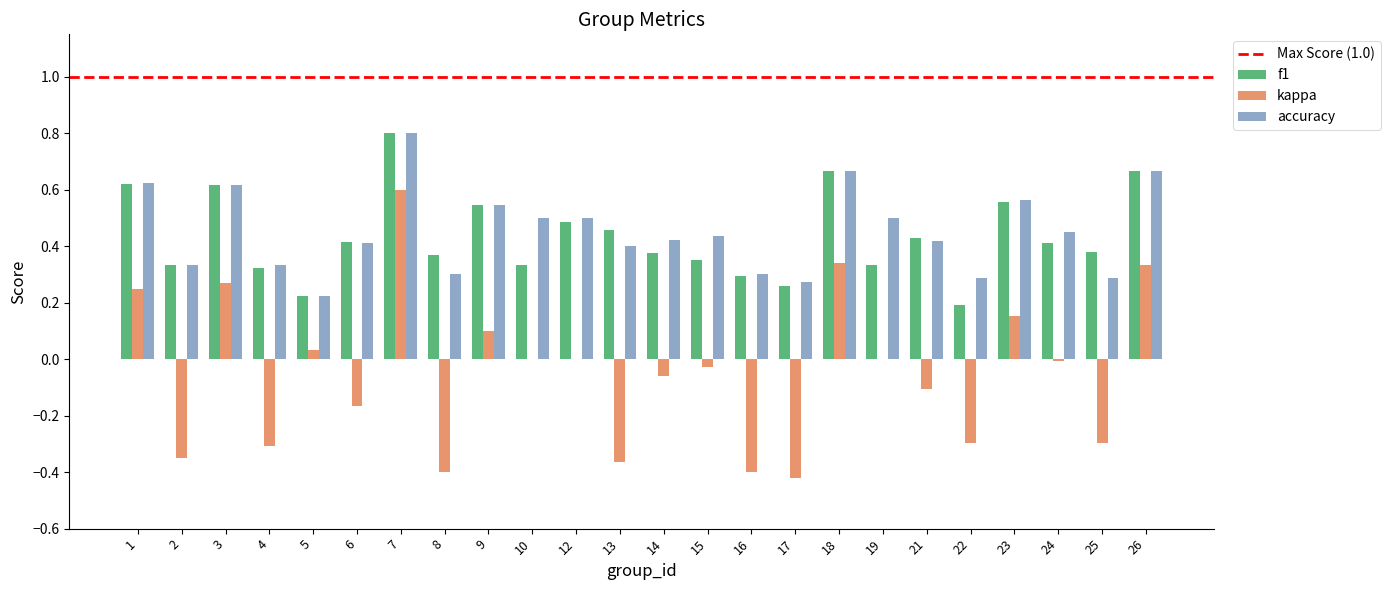

Which series changed the most between 3 and 4?

kappa